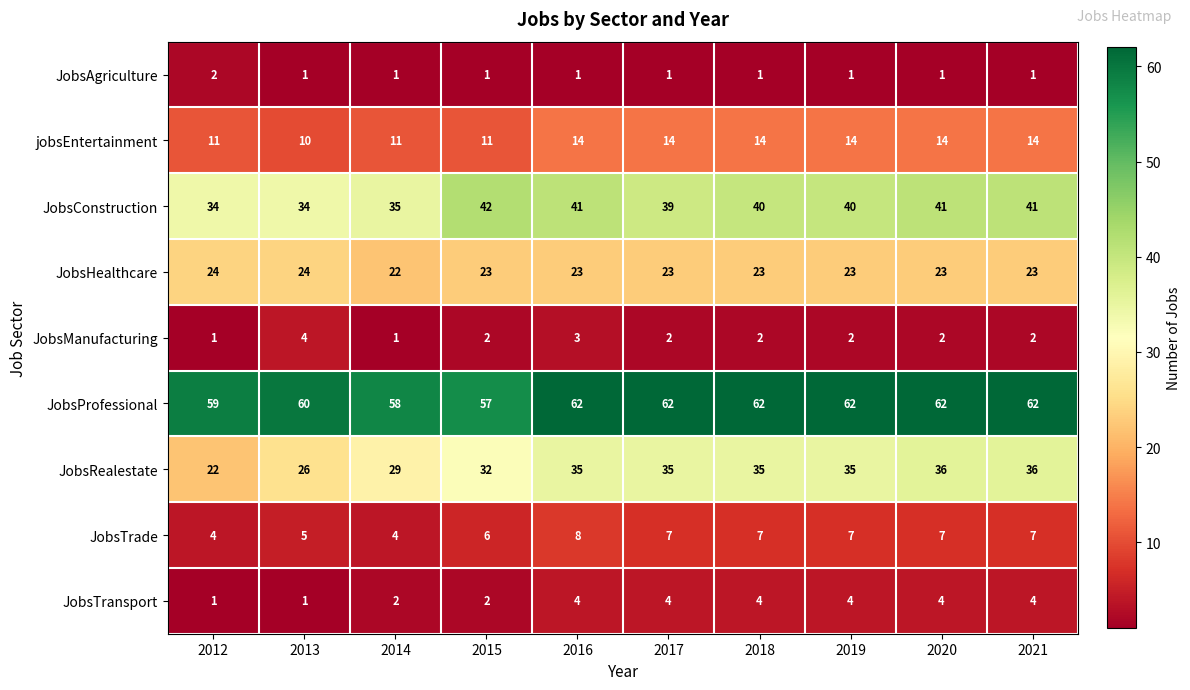

What is the greatest value displayed?

62